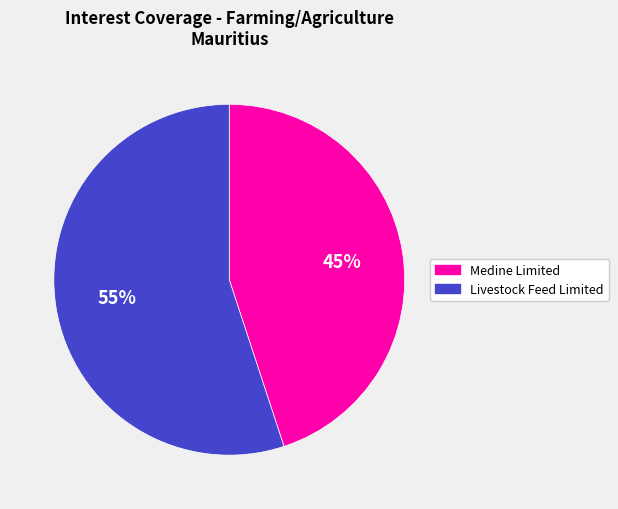

Combined, do Livestock Feed Limited and Medine Limited account for over 50%?

Yes